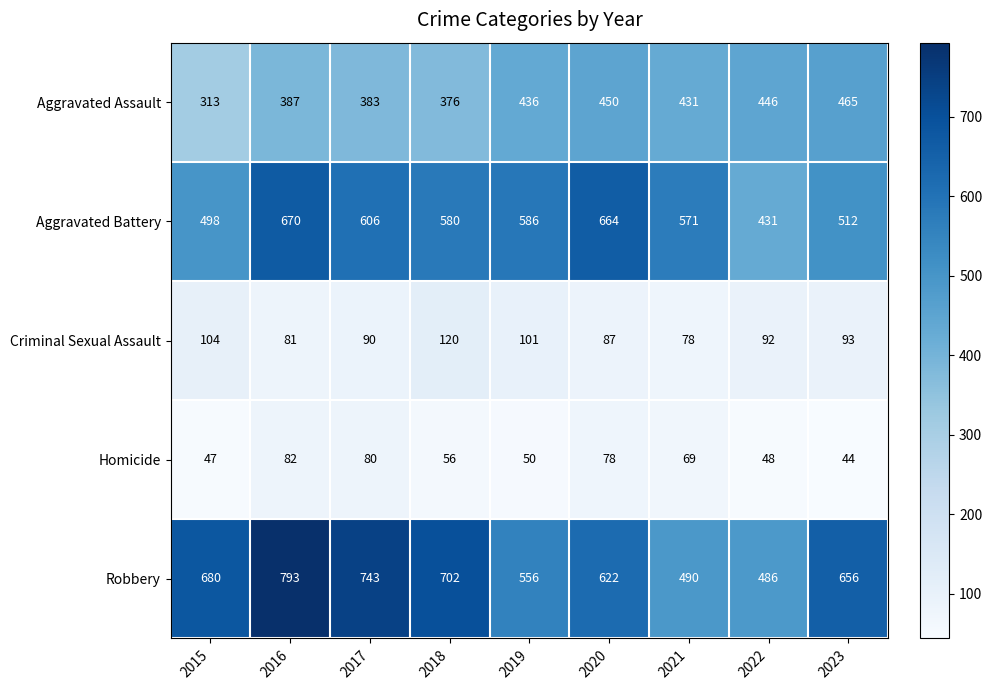

Where does the Criminal Sexual Assault series first go above 92?

2015